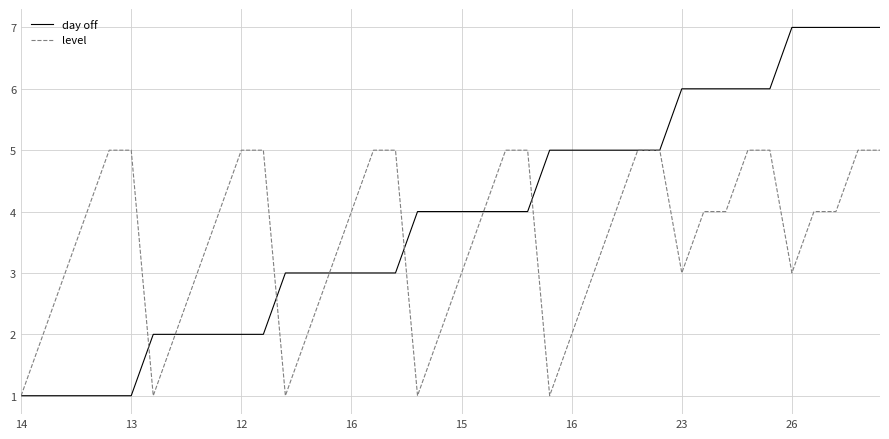

True or false: level and day off intersect in this chart.

True